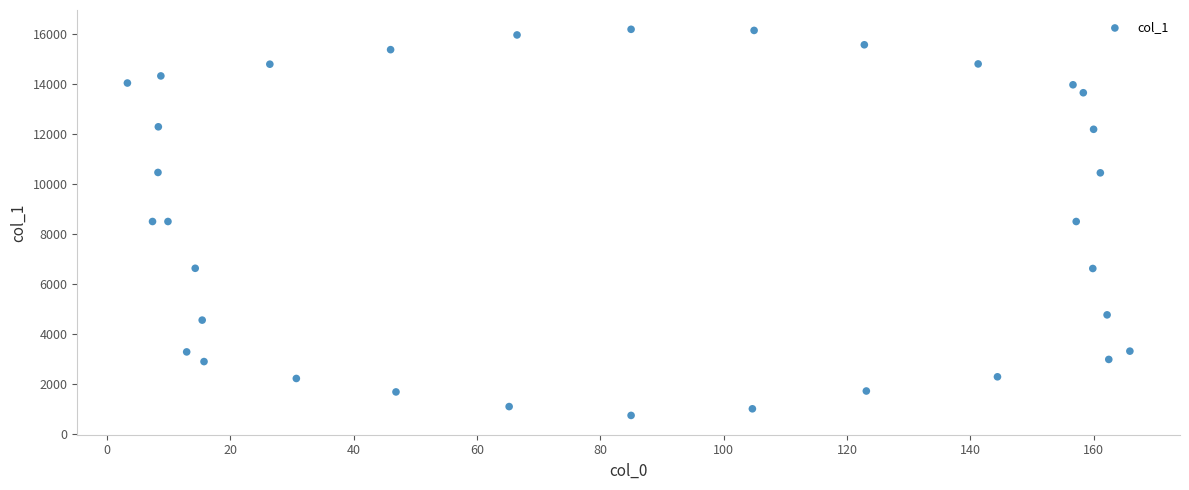

What is the range of Y values (max minus min)?

15469.2